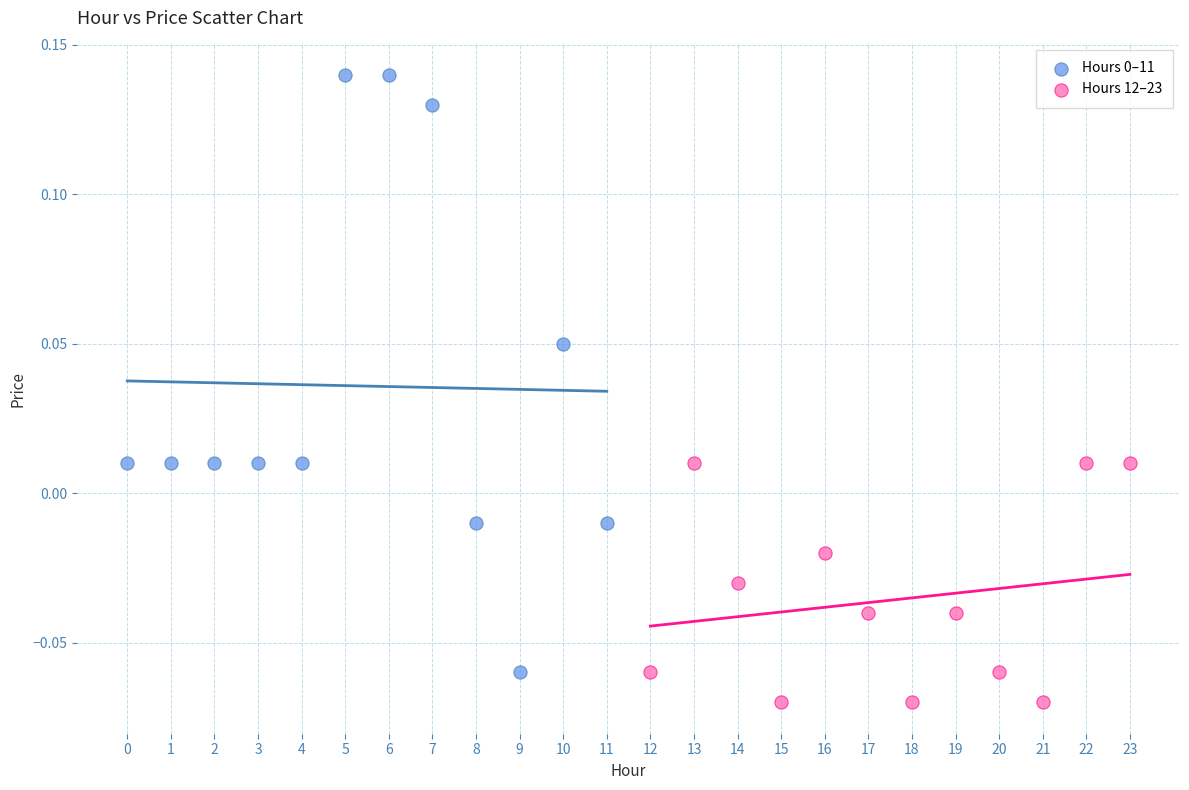

Which series contains the lowest Y value?

Hours 12–23